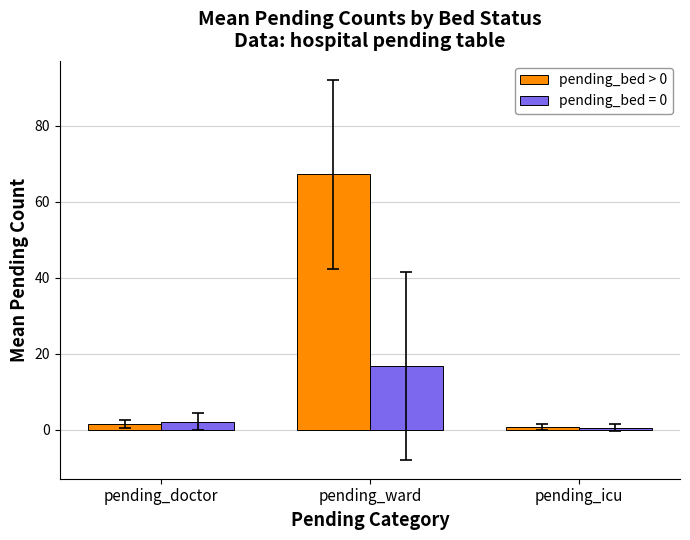

What is the smallest value displayed?

0.5